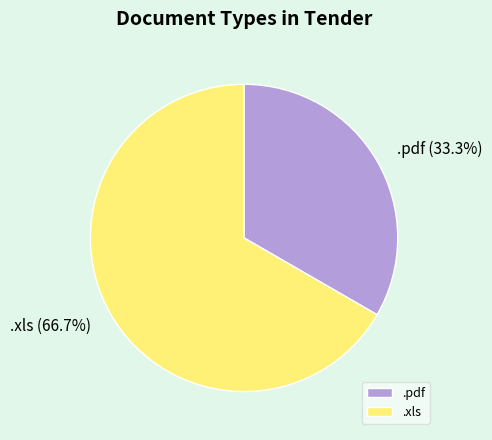

What is the total percentage of .pdf and .xls?

100.0%